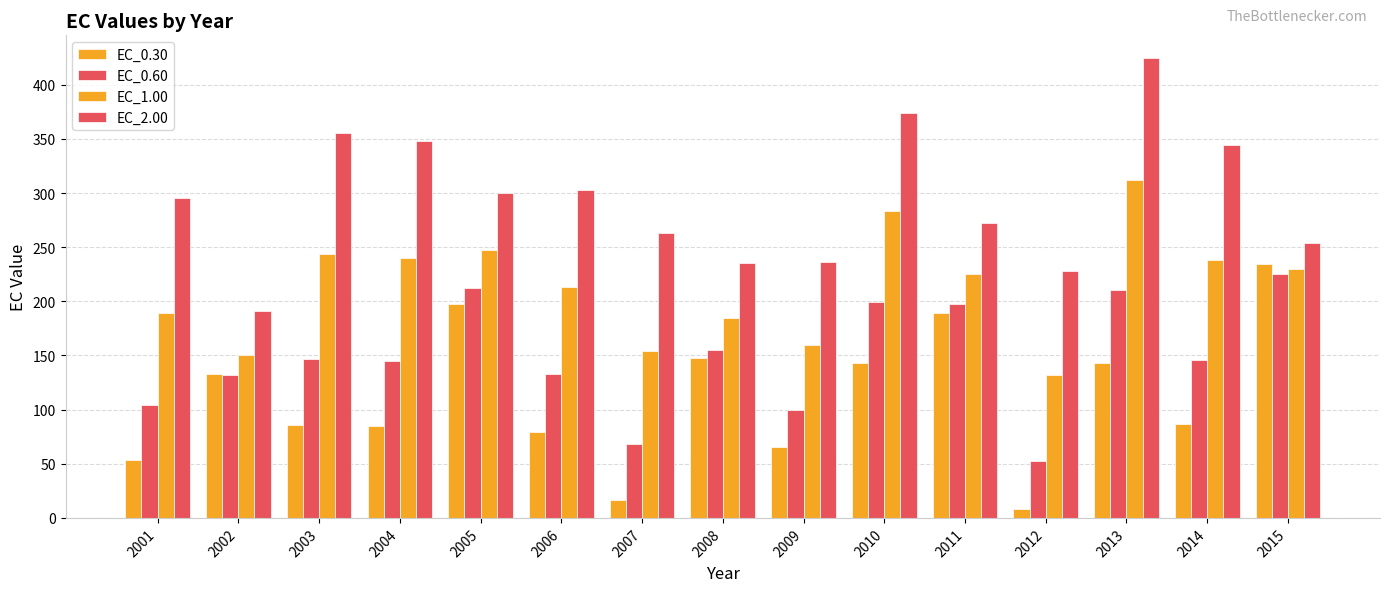

Rank the series at 2013 from lowest to highest value.

EC_0.30, EC_0.60, EC_1.00, EC_2.00